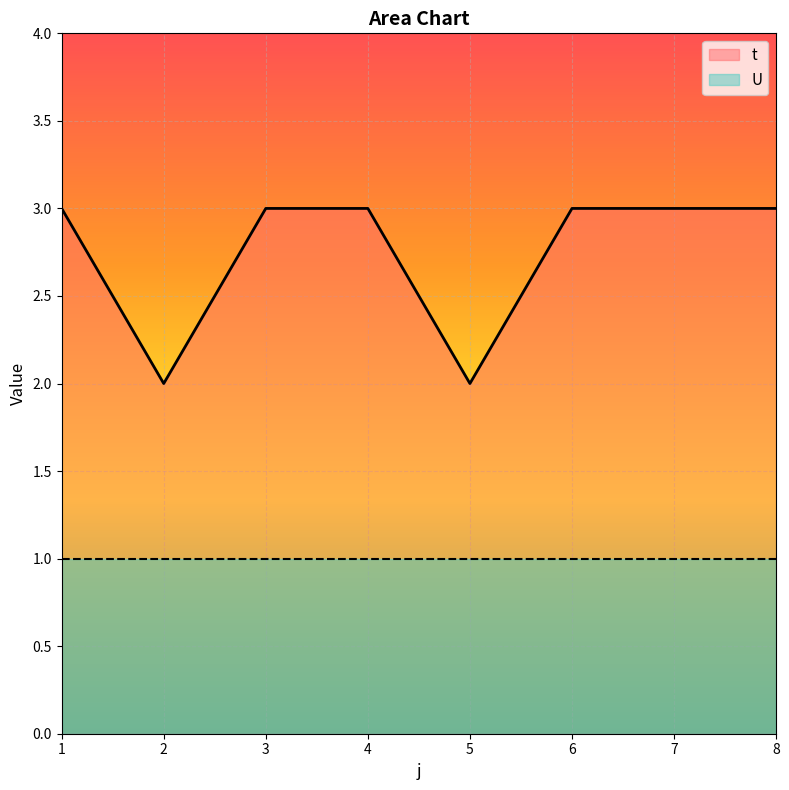

What is the average value?

3